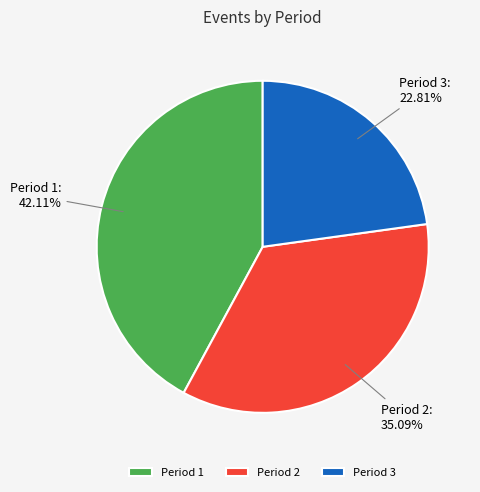

What percentage do Period 2 and Period 3 together represent?

57.9%